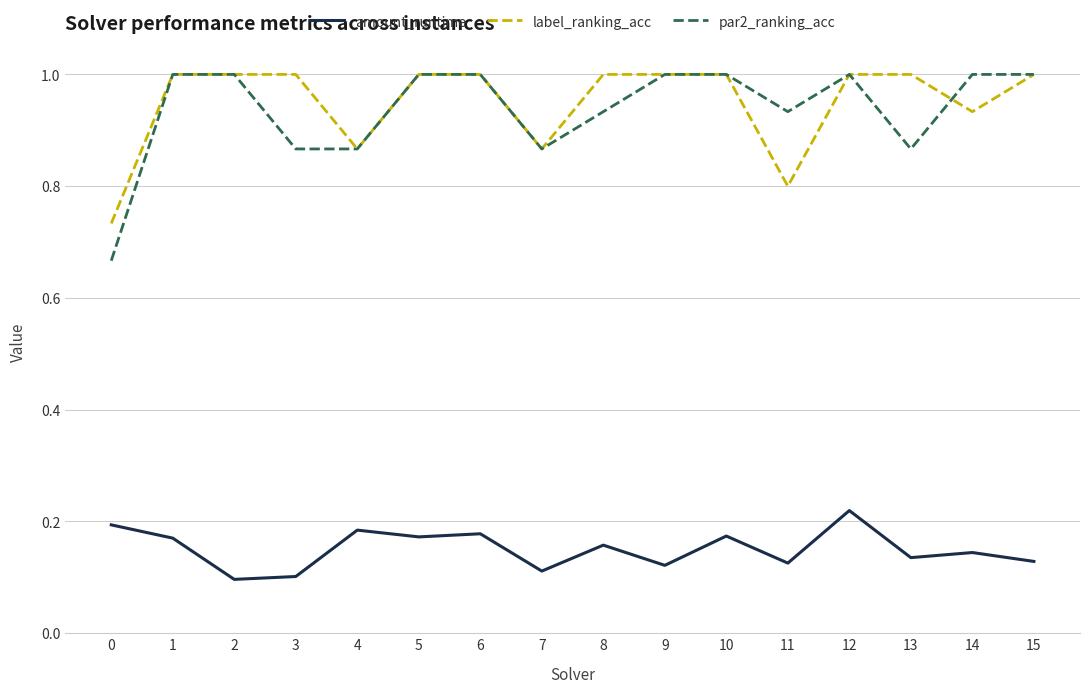

How many values in the label_ranking_acc series are below 1?

5